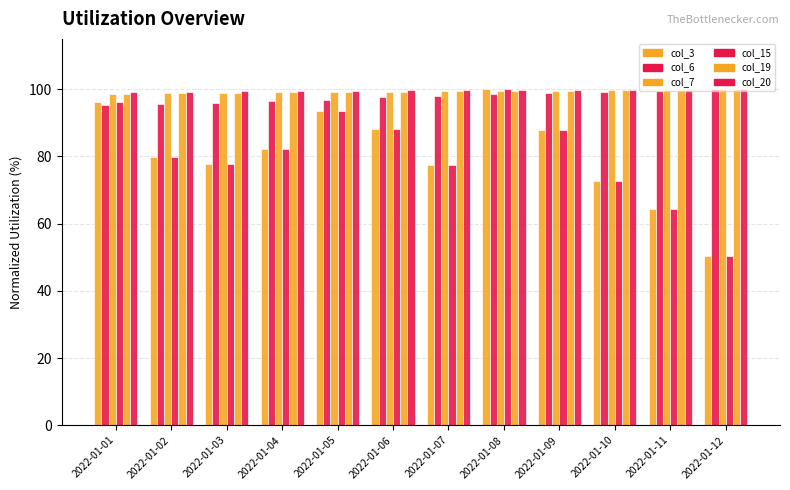

What is the difference between the highest and lowest values at 2022-01-10?

27.2